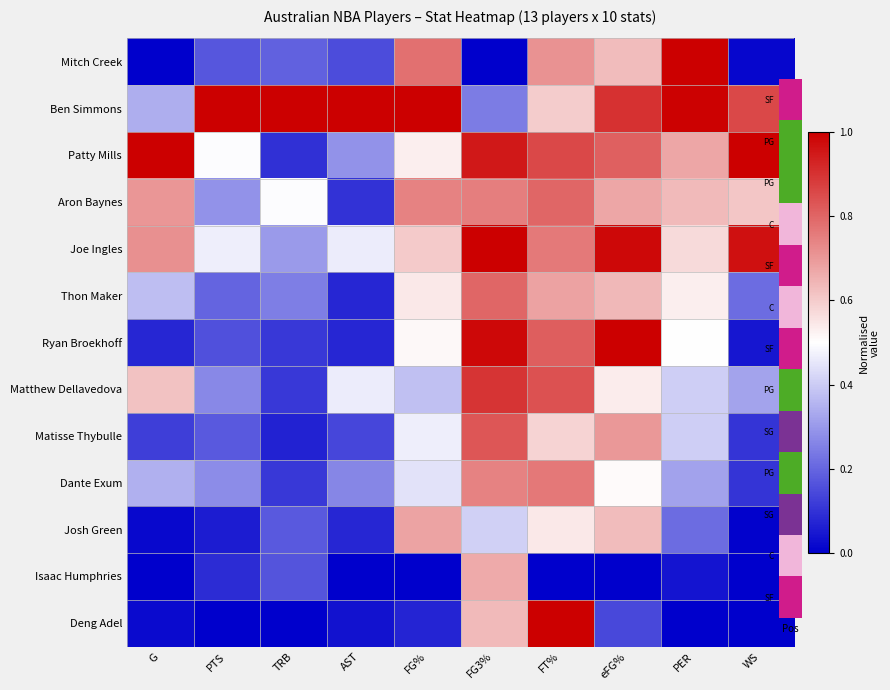

Between PTS and G, which is larger?

PTS